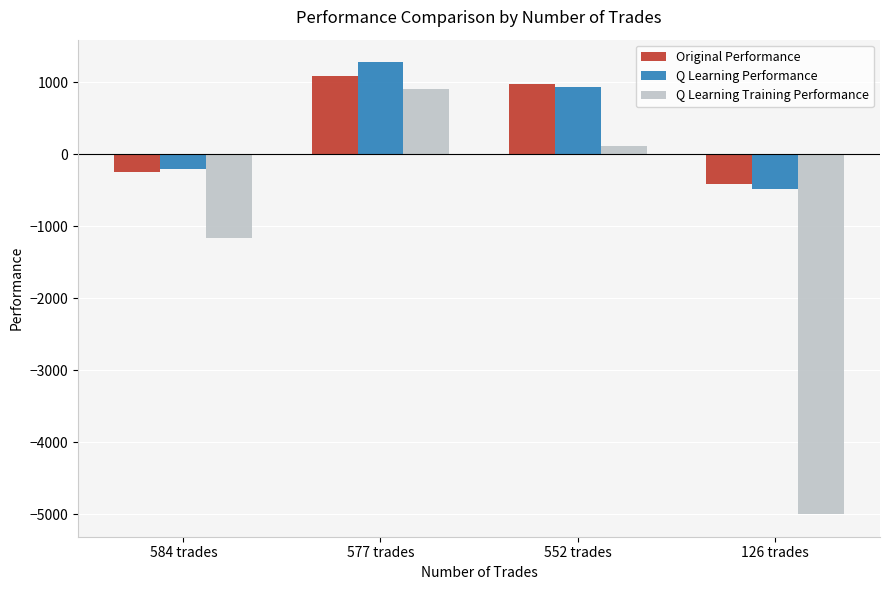

Which series has the largest range (max minus min)?

Q Learning Training Performance